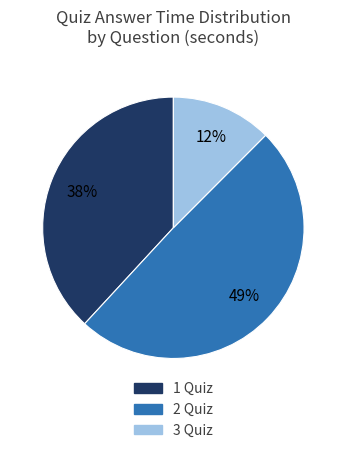

How many segments does this pie chart have?

3